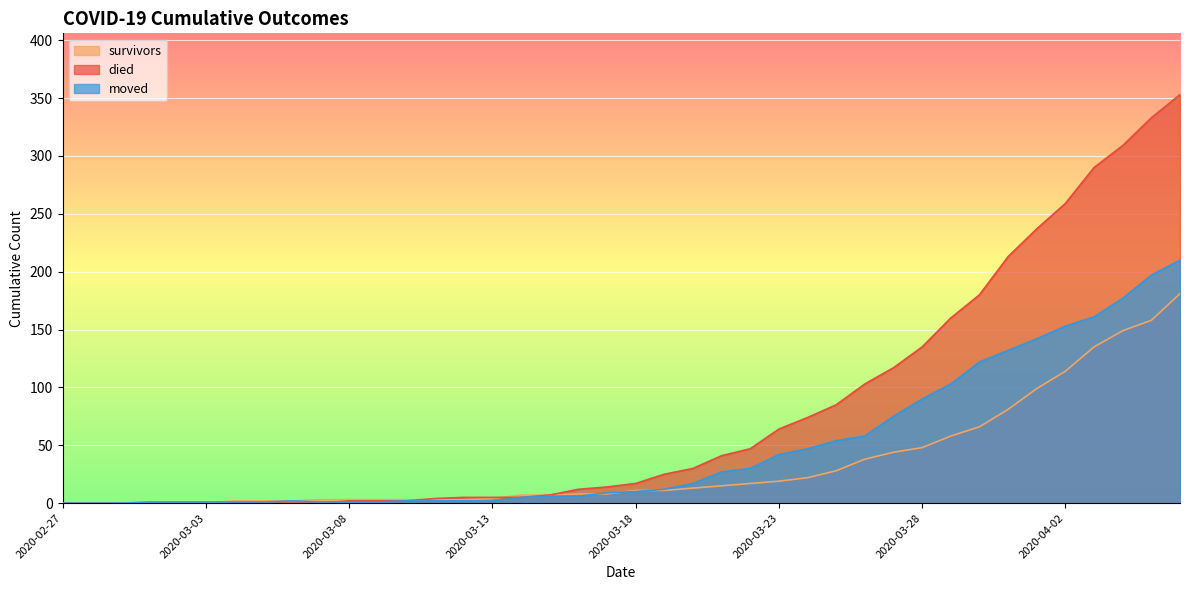

How many lines are shown in the chart?

3